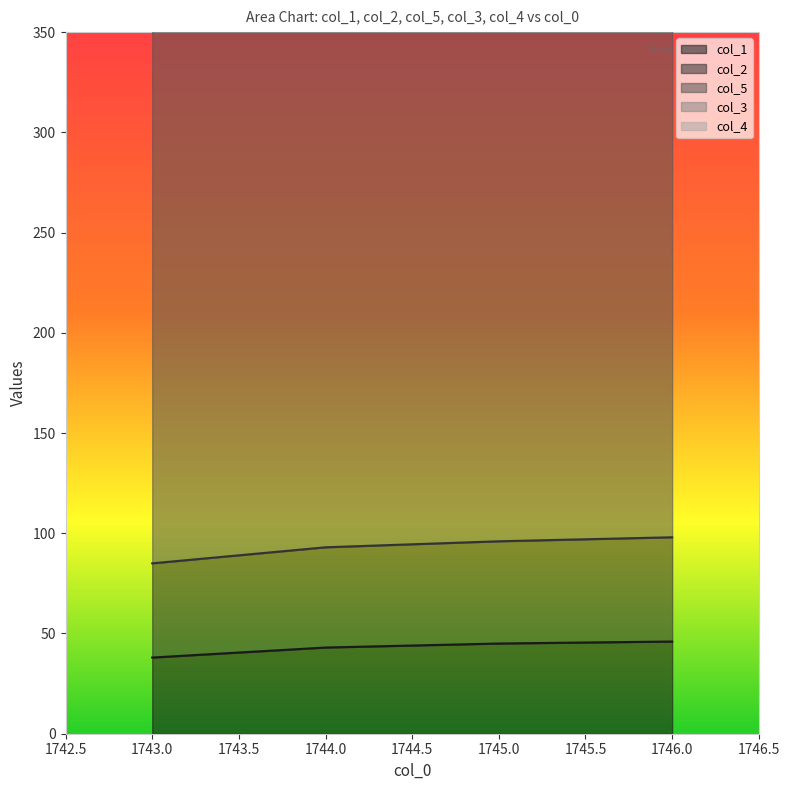

Reading left to right, list all the values displayed in this chart.

col_1: 1743.0=38	1744.0=43	1745.0=45	1746.0=46
col_2: 1743.0=47	1744.0=50	1745.0=51	1746.0=52
col_5: 1743.0=312	1744.0=313	1745.0=313	1746.0=313
col_3: 1743.0=1	1744.0=1	1745.0=1	1746.0=1
col_4: 1743.0=1	1744.0=1	1745.0=1	1746.0=1